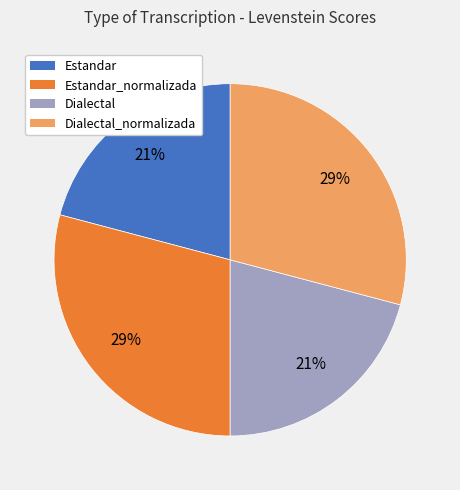

To the nearest percent, what percentage of the pie is Dialectal?

21%